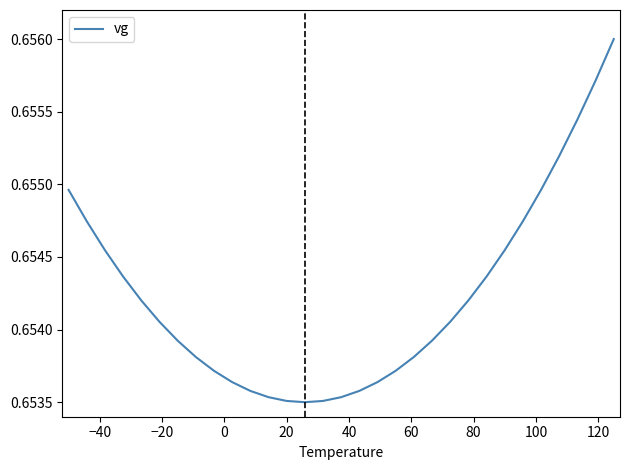

Does the chart display data point markers on the line(s)?

No